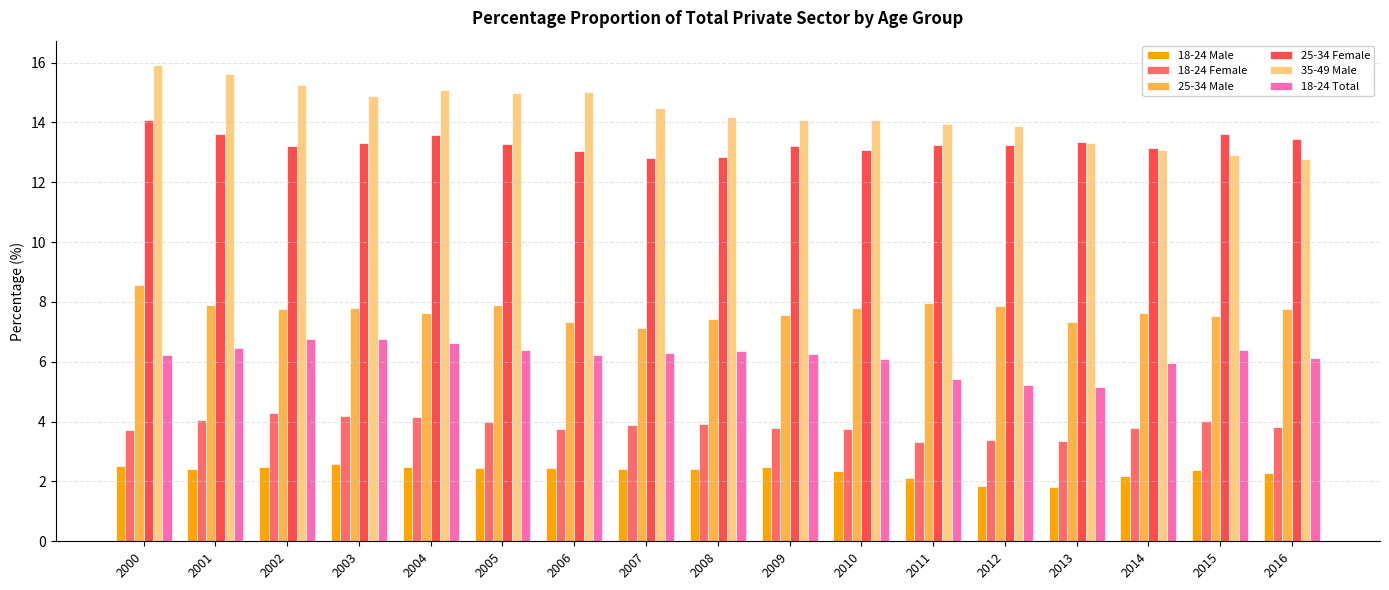

How many series are shown in this chart?

6